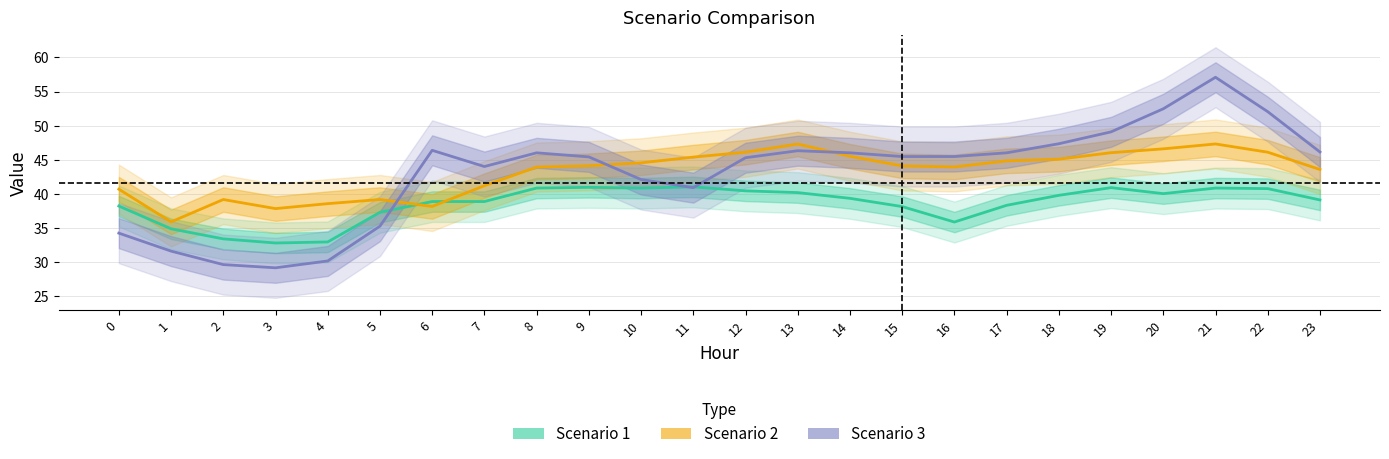

How many interior local valleys does the Scenario 2 series have?

4